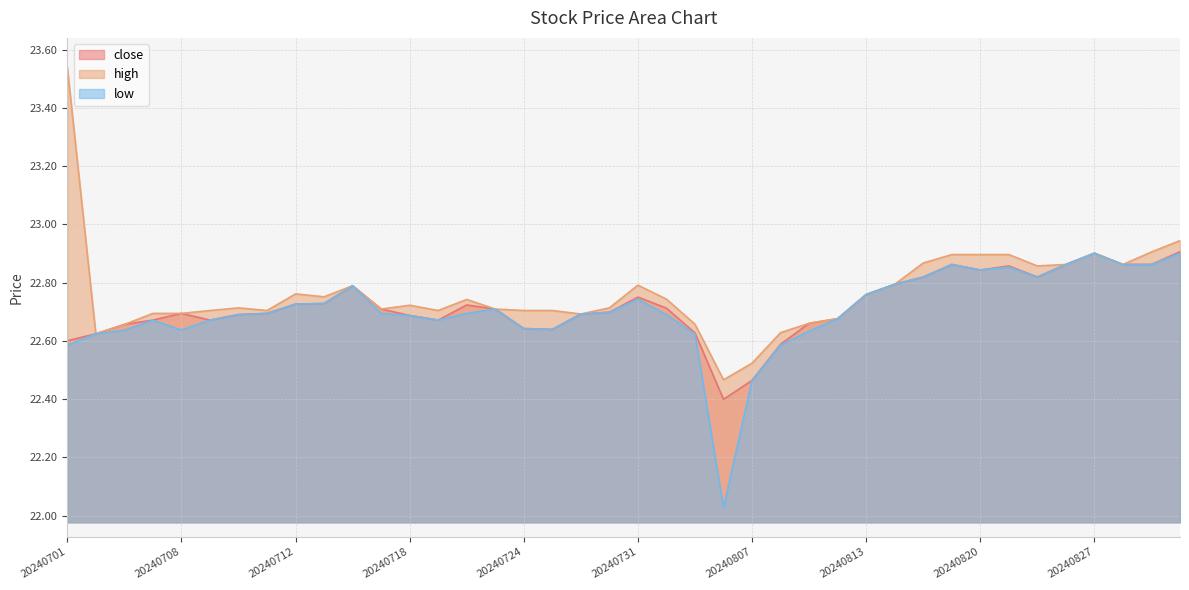

What is the average value of the close series?

22.7